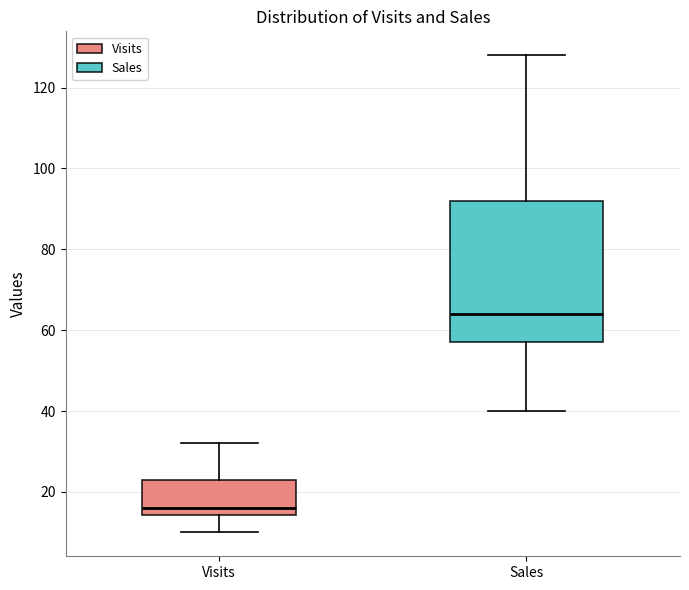

Reading left to right, transcribe this box plot: for each box, give where its median line is, the range the box spans, and where its two whiskers end, as read against the y-axis. The values are not printed on the chart, so give them approximately, as read against the axis.

Visits: median 16, box 14 to 24, whiskers 10 to 32
Sales: median 64, box 58 to 92, whiskers 40 to 128